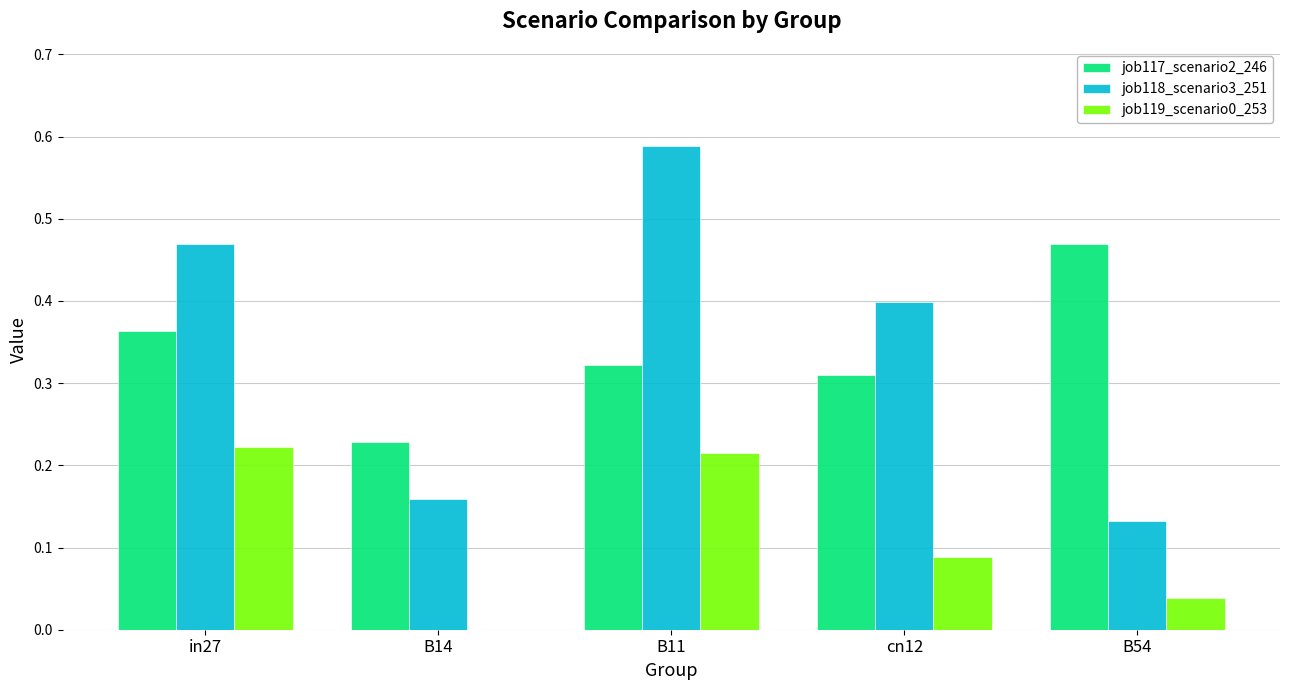

Which category has the highest value across all series?

B11